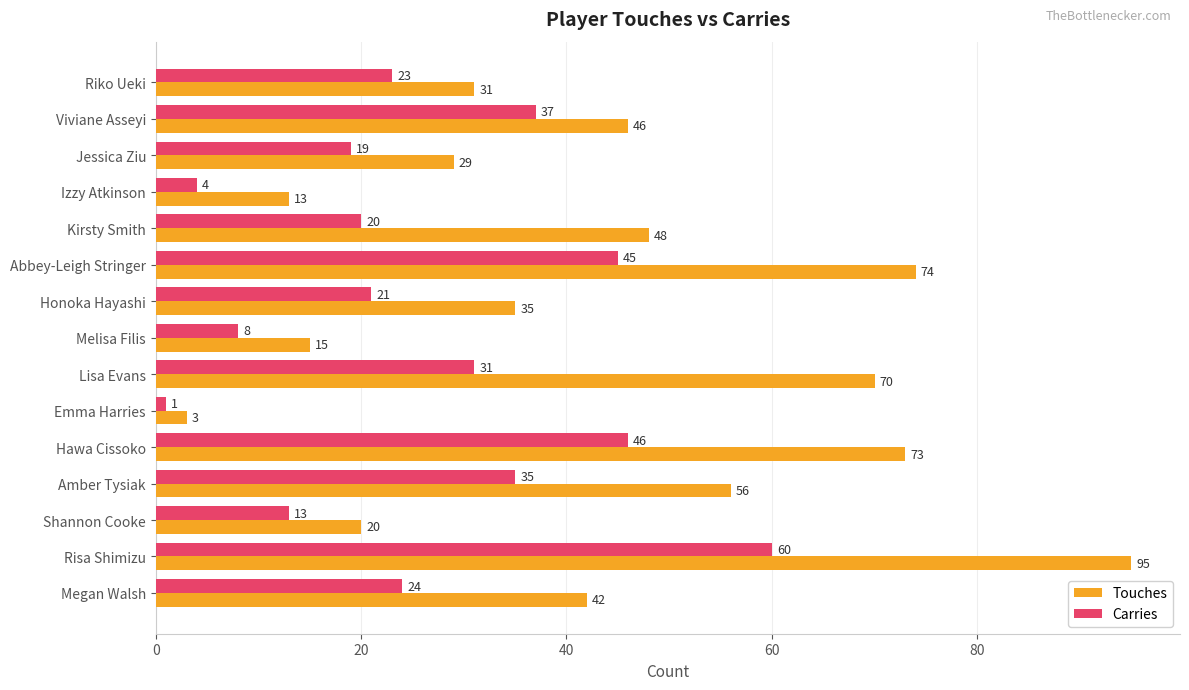

Which category has the highest value in the Touches series?

Risa Shimizu